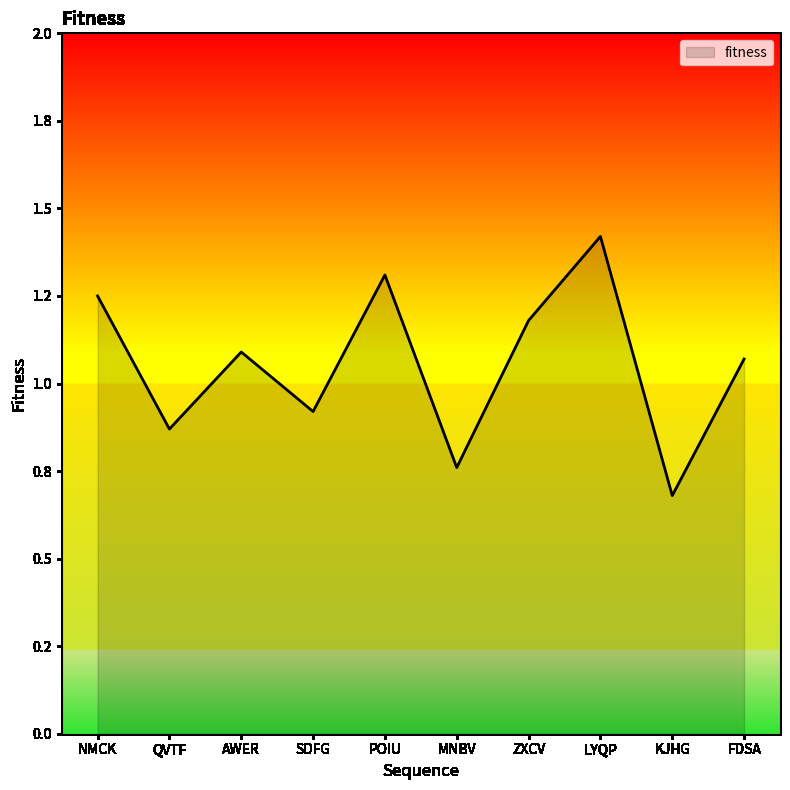

Rank the categories by value from highest to lowest.

LYQP, POIU, NMCK, ZXCV, AWER, FDSA, SDFG, QVTF, MNBV, KJHG